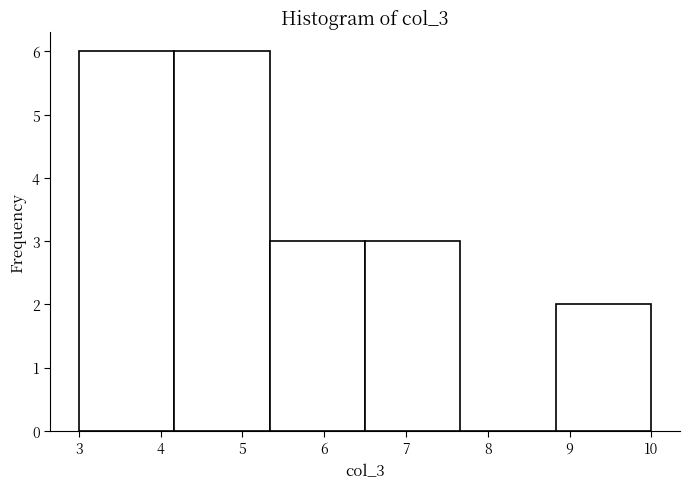

Reading left to right, transcribe this chart: for each bar, give the range it covers on the x-axis and its height. Neither the bar edges nor the heights are printed on the chart, so give them approximately, as read against the axes.

3.0 to 4.2: 6
4.2 to 5.3: 6
5.3 to 6.5: 3
6.5 to 7.7: 3
7.7 to 8.8: 0
8.8 to 10.0: 2